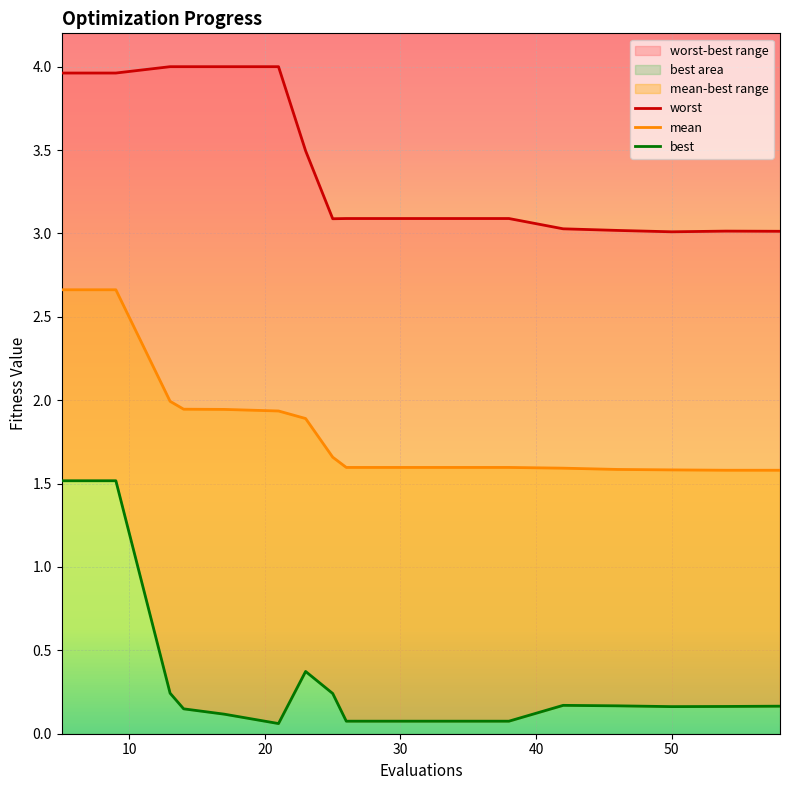

At which category is the sum across all series the highest?

5